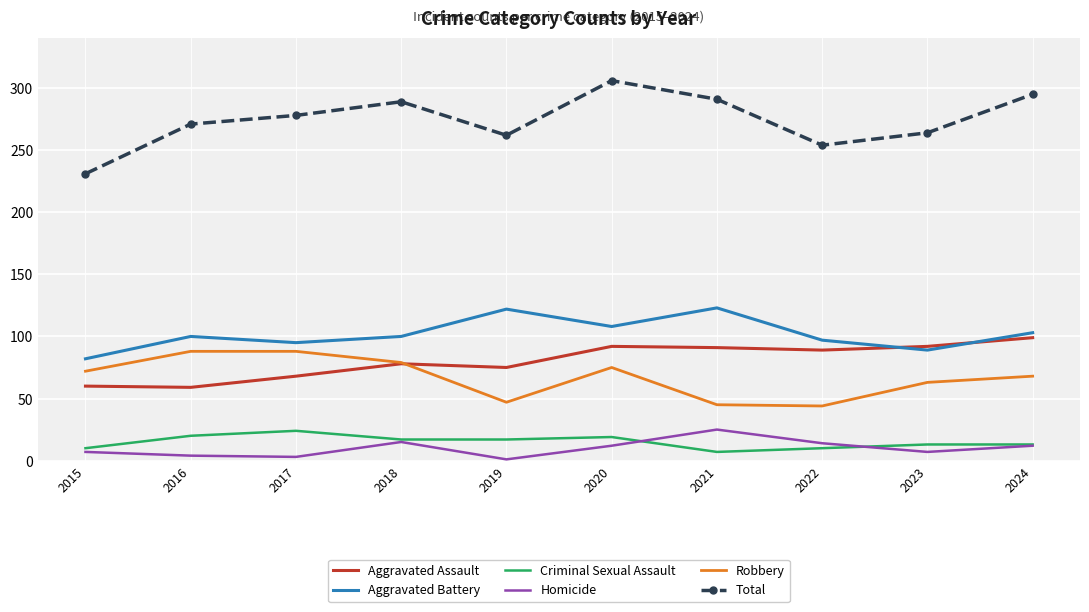

What is the difference between the highest and lowest values at 2015?

224